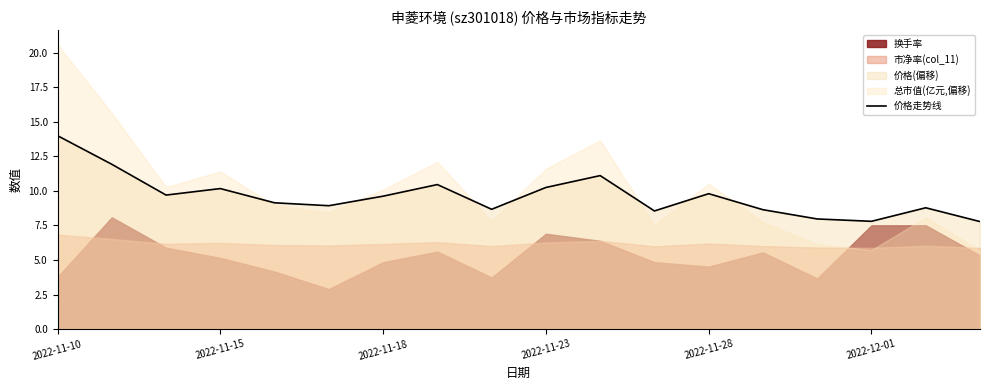

How many points are lower than both their immediate neighbors (excluding endpoints)?

5